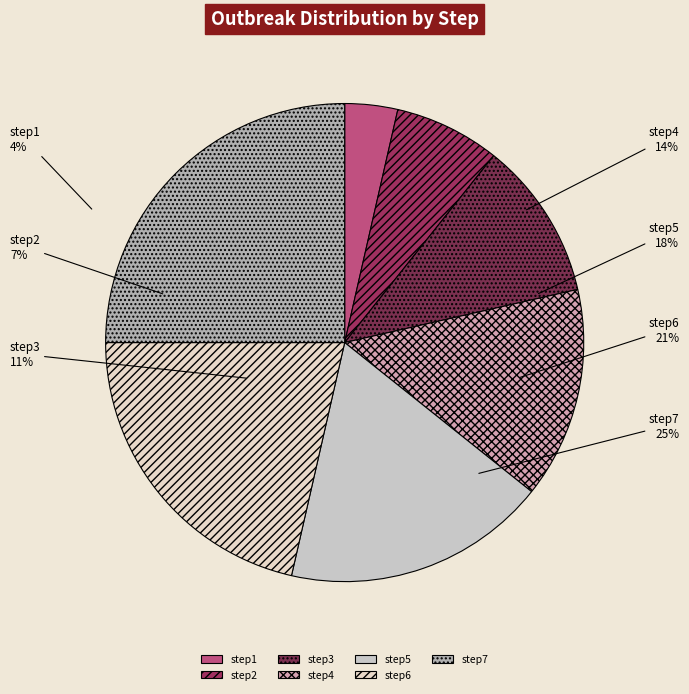

Which slice is the smallest?

step1